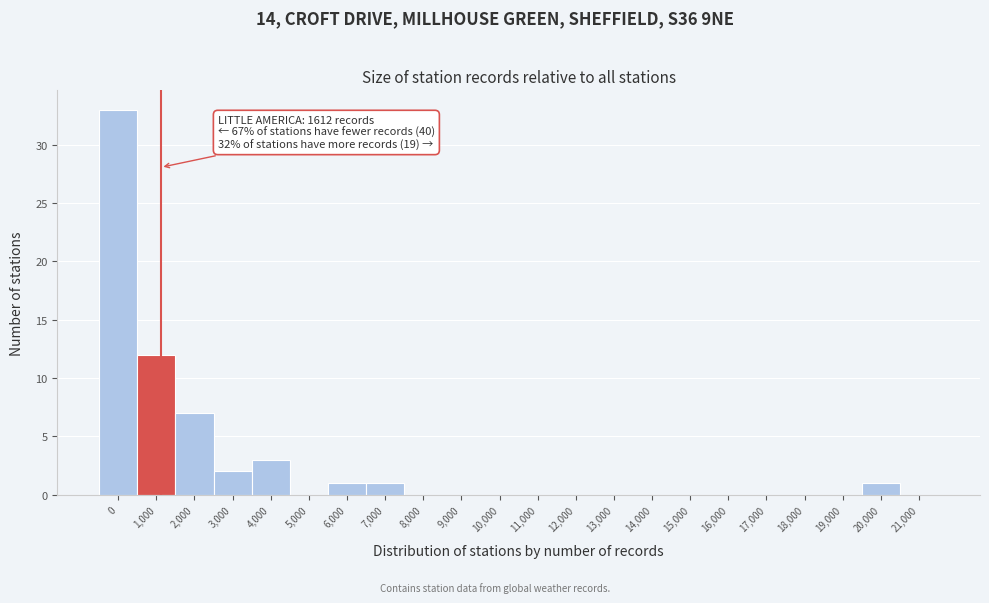

Reading right to left, transcribe all the data shown in this chart.

21,000=0	20,000=1	19,000=0	18,000=0	17,000=0	16,000=0	15,000=0	14,000=0	13,000=0	12,000=0	11,000=0	10,000=0	9,000=0	8,000=0	7,000=1	6,000=1	5,000=0	4,000=3	3,000=2	2,000=7	1,000=12	0=33